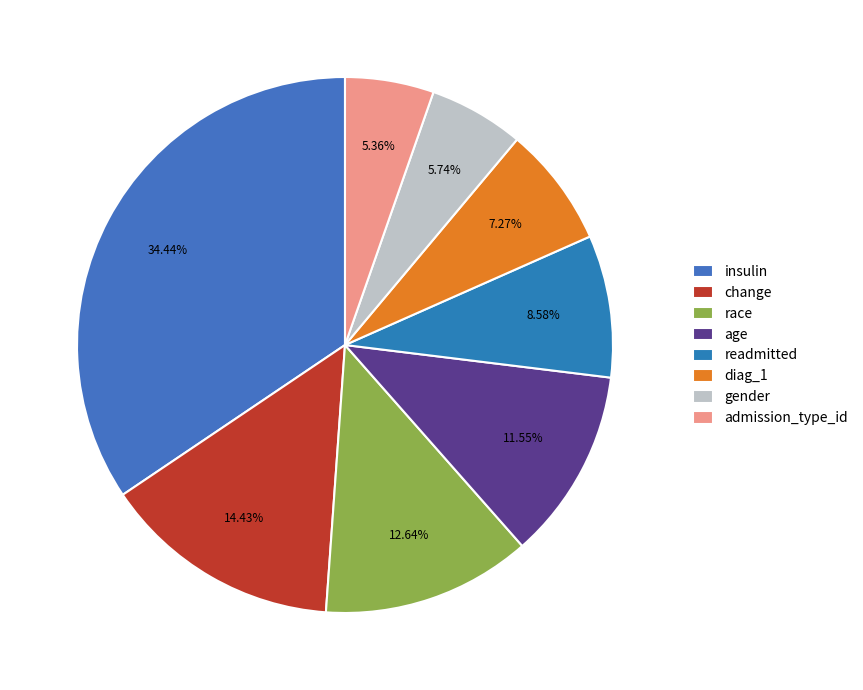

How many slices are in this pie chart?

8